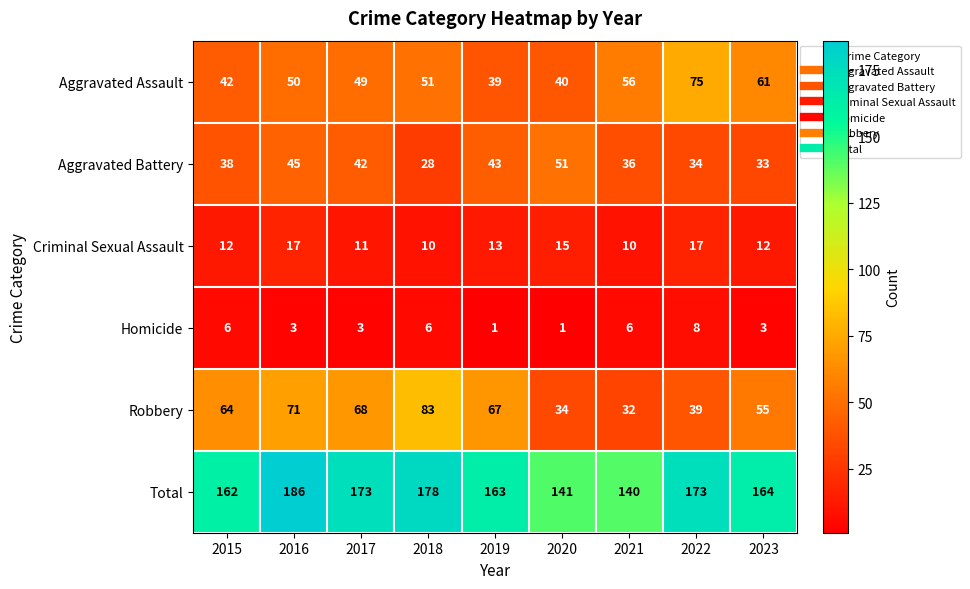

What is the total value across all series at 2020?

282